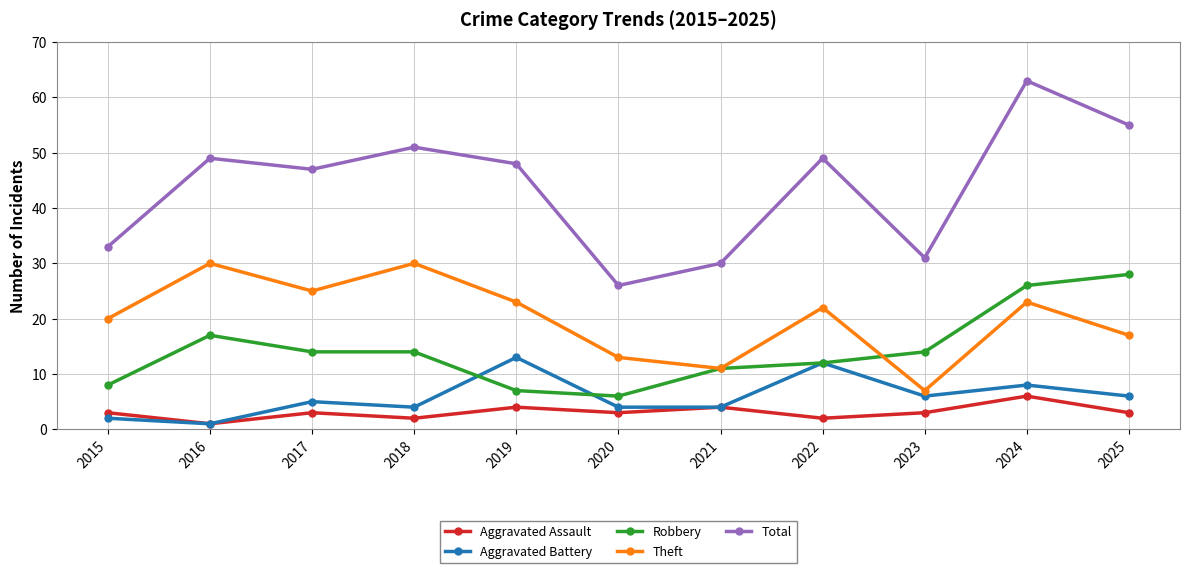

Which series changed the most between 2021 and 2024?

Total